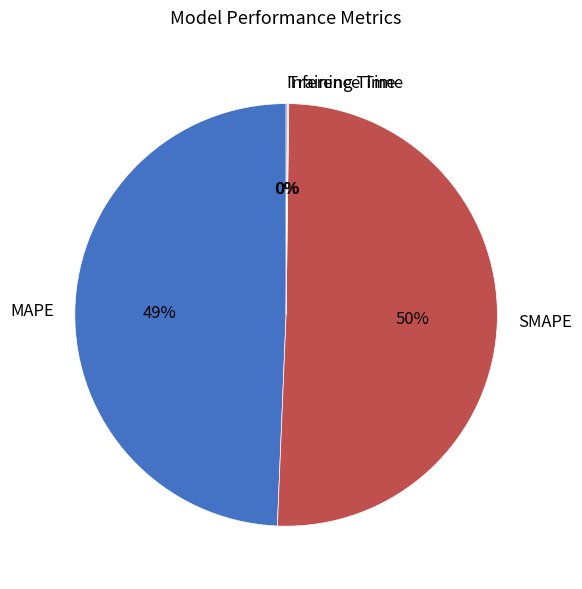

Which category has the biggest portion of the pie?

SMAPE